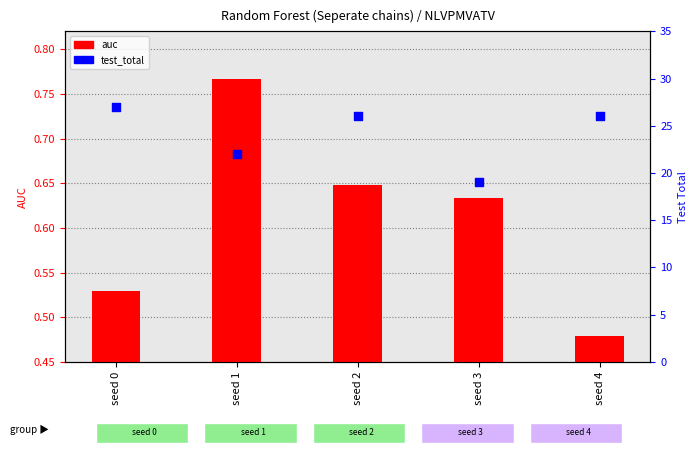

Is the value of auc at seed 4 greater than the value of test_total at seed 2?

No